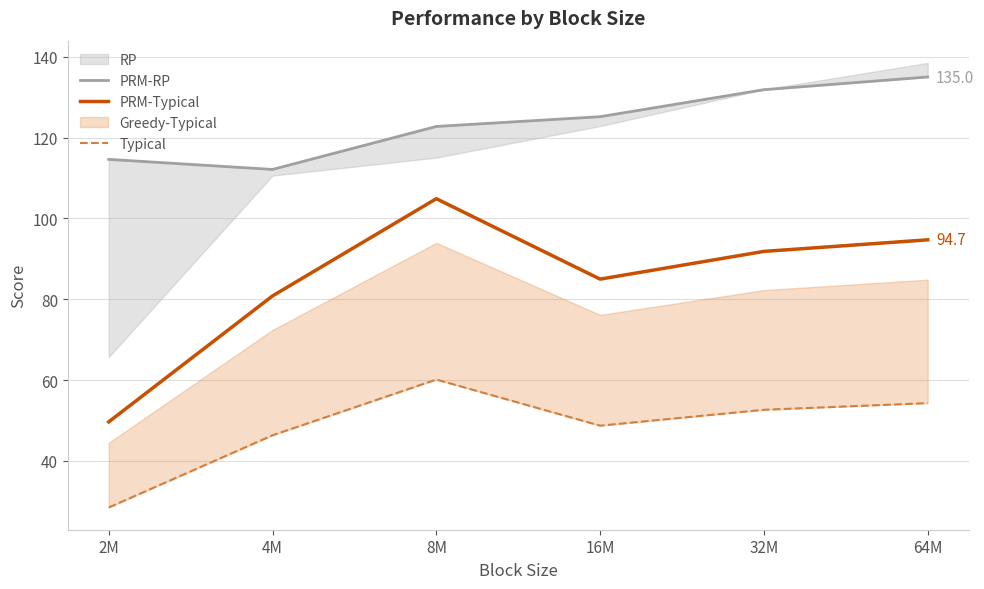

How many categories are shown in the chart?

6